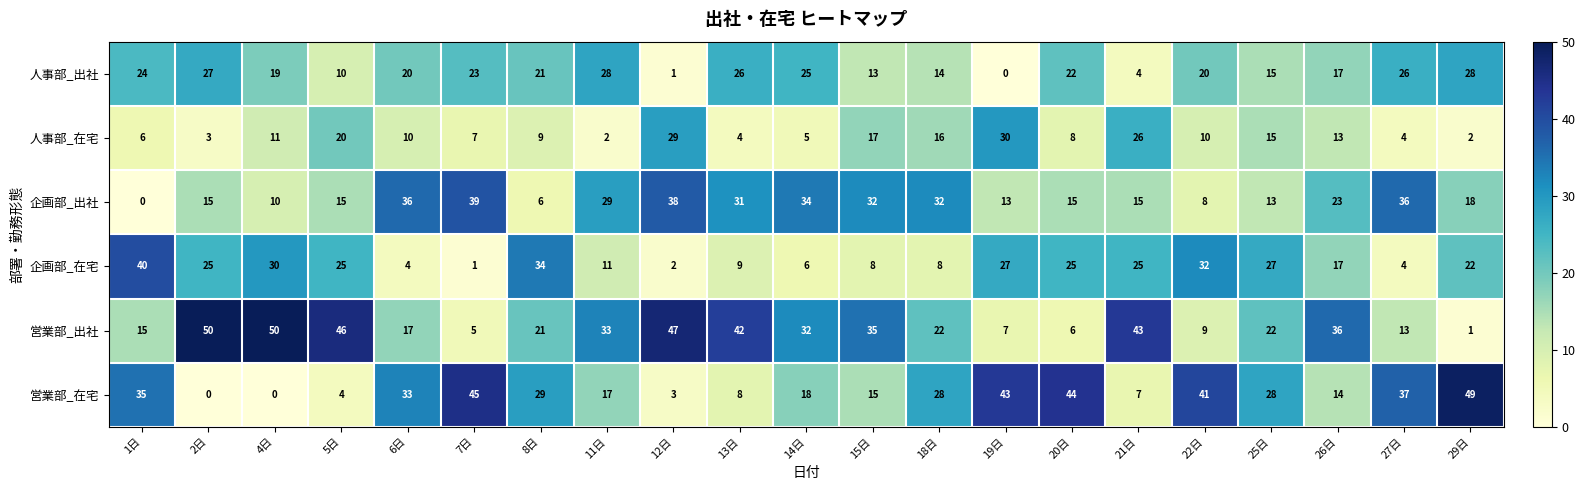

What is the sum of all 企画部_出社 values?

458